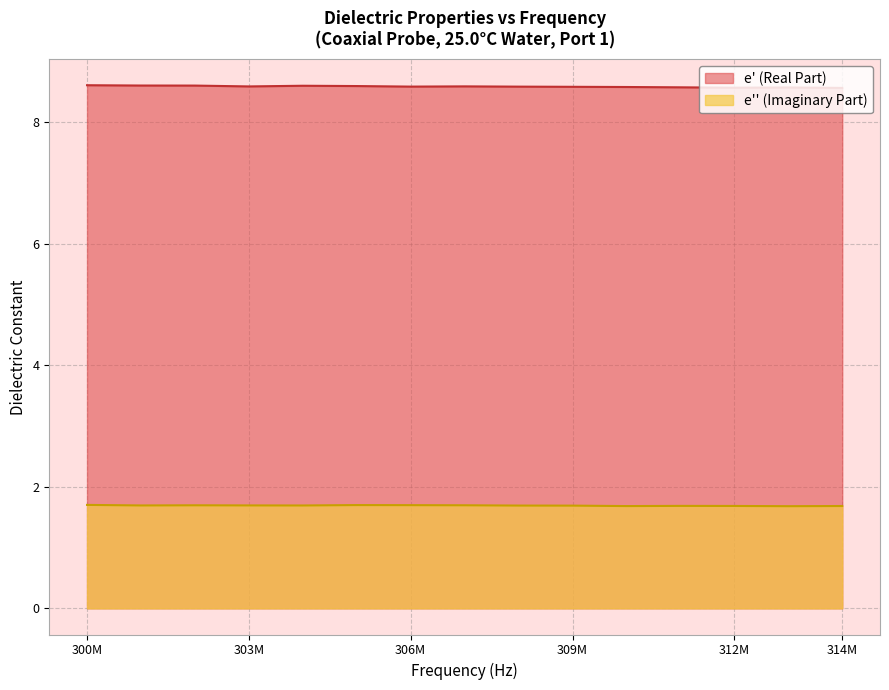

The value of e_prime at 410000000 is 13.9. True or false?

False